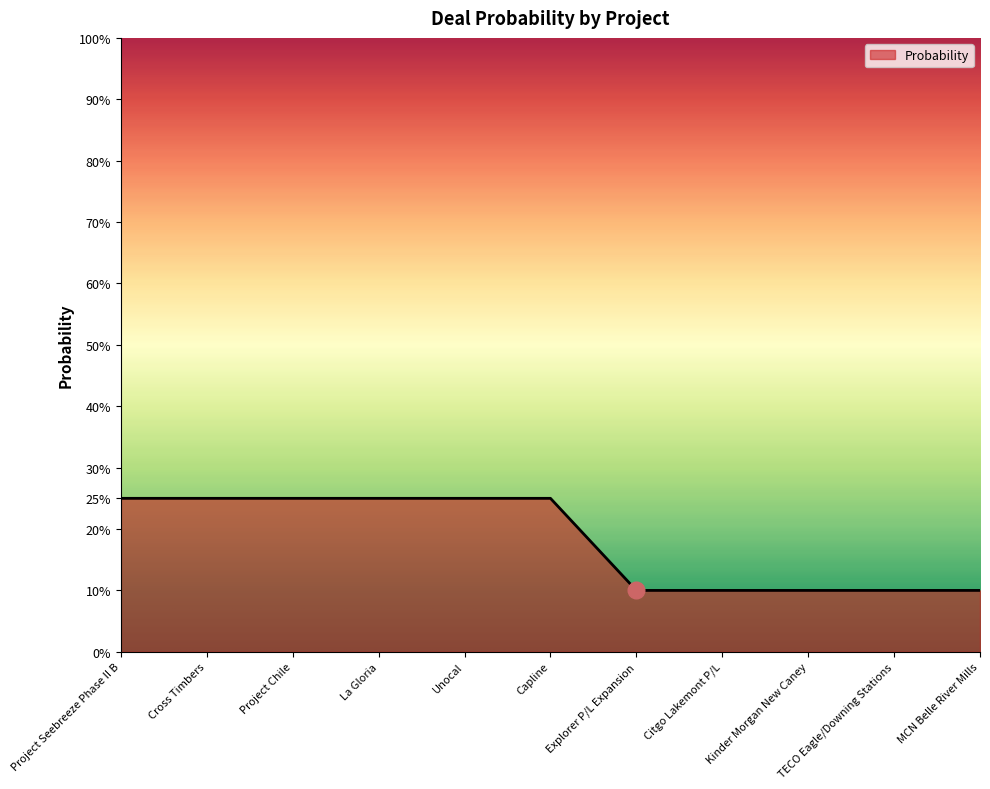

Count the values in the range 0 to 1.

11